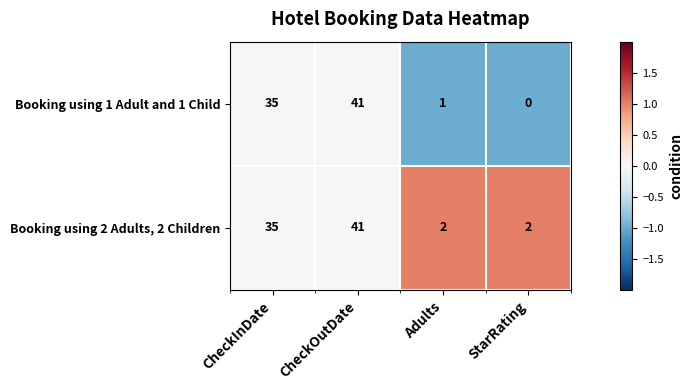

Reading left to right, what are all the values shown in this chart?

Booking using 1 Adult and 1 Child: 35	41	1	0
Booking using 2 Adults, 2 Children: 35	41	2	2